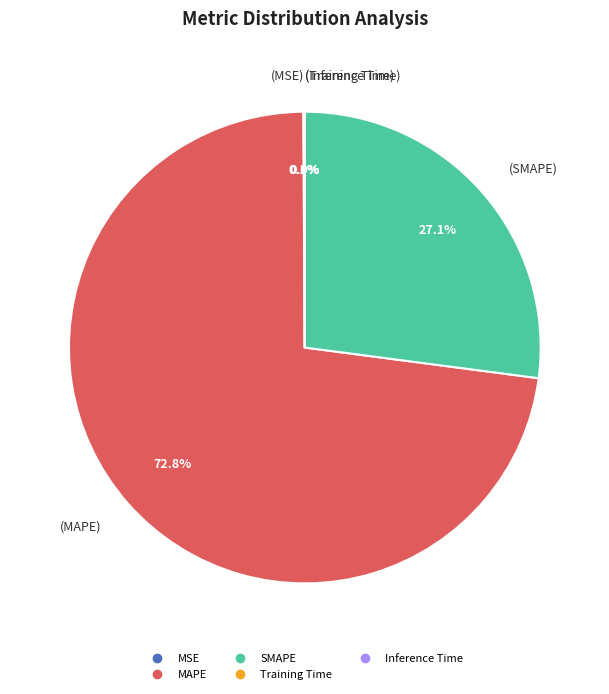

True or false: SMAPE accounts for 27% of the total.

True